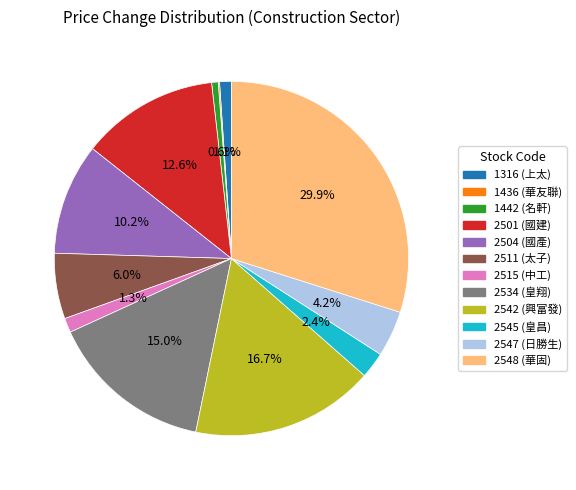

Does any single category account for the majority?

No